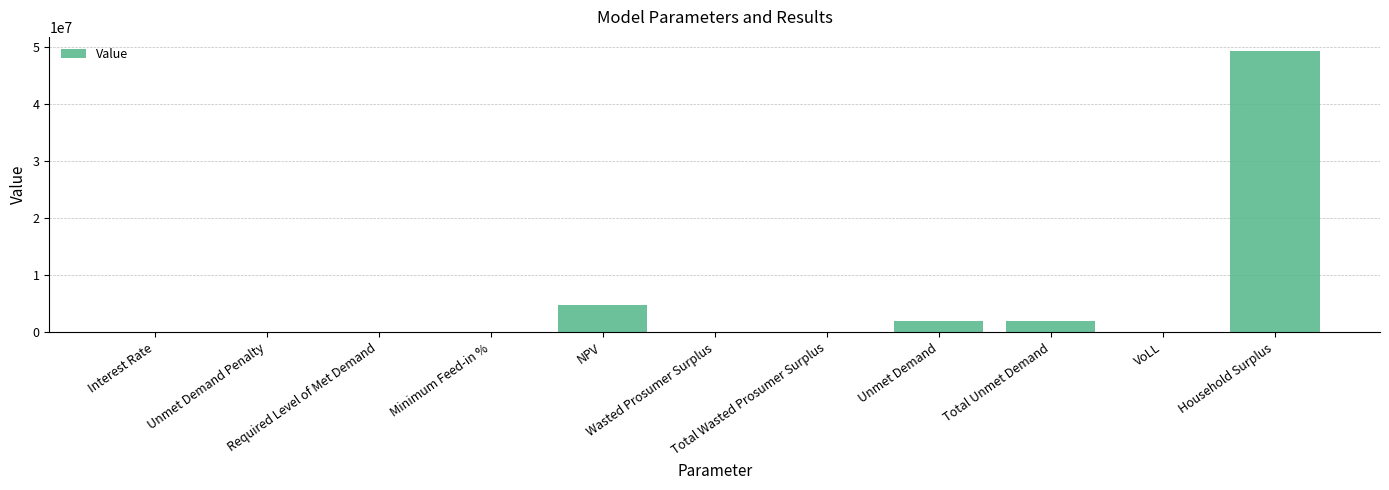

Is it true that the value at Required Level of Met Demand is 16240266.2?

False